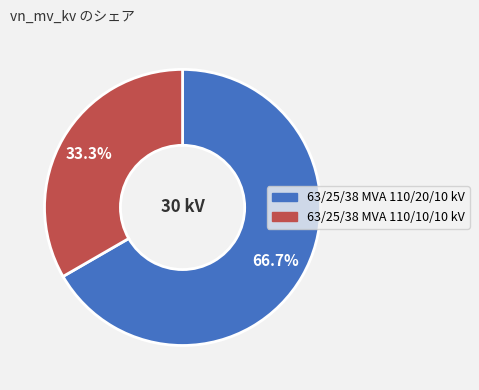

How many slices are in this pie chart?

2